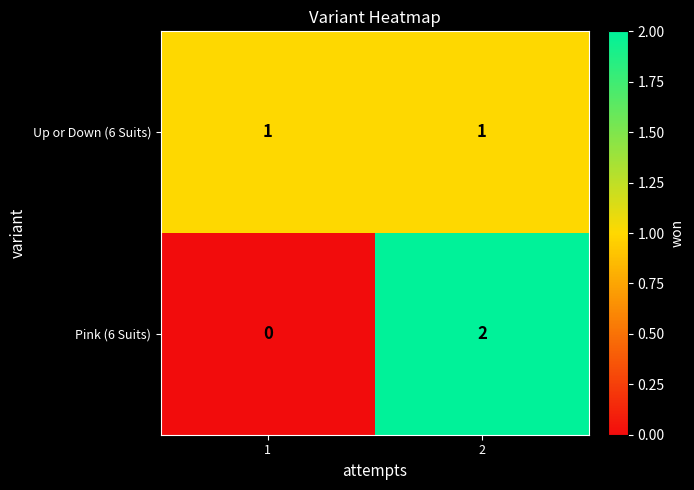

Is the value of Pink (6 Suits) at 1 greater than the value of Up or Down (6 Suits) at 2?

No